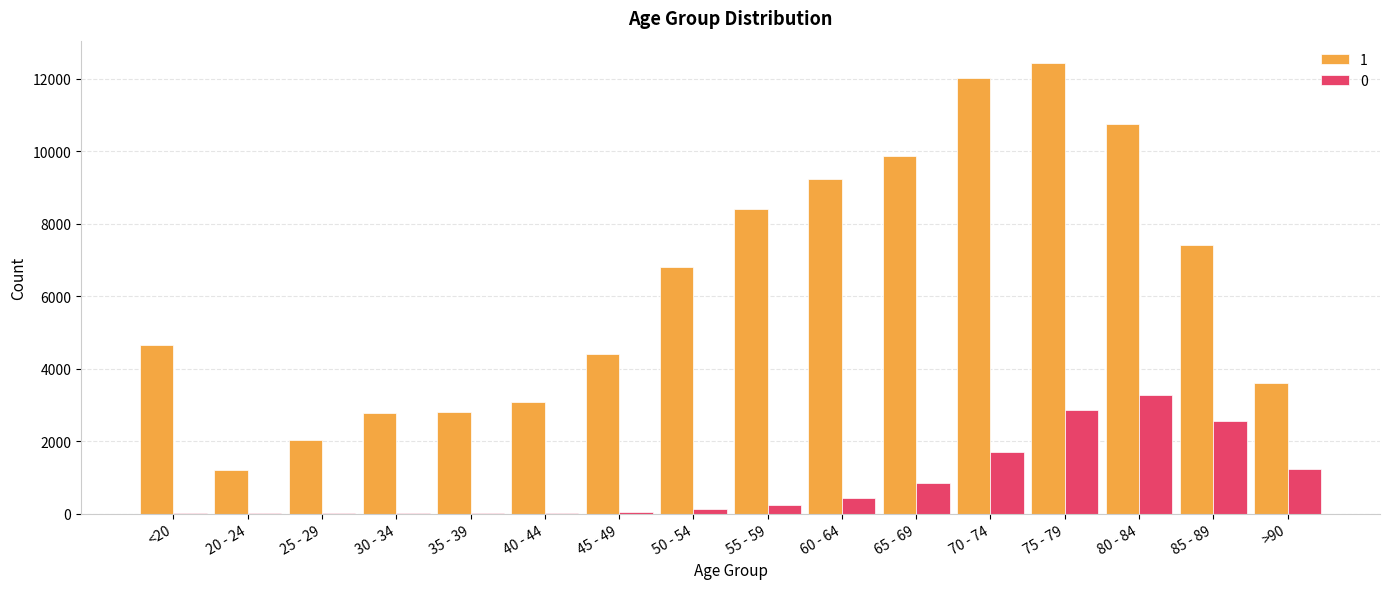

What is the approximate value of 1 at <20, to the nearest 100?

4600